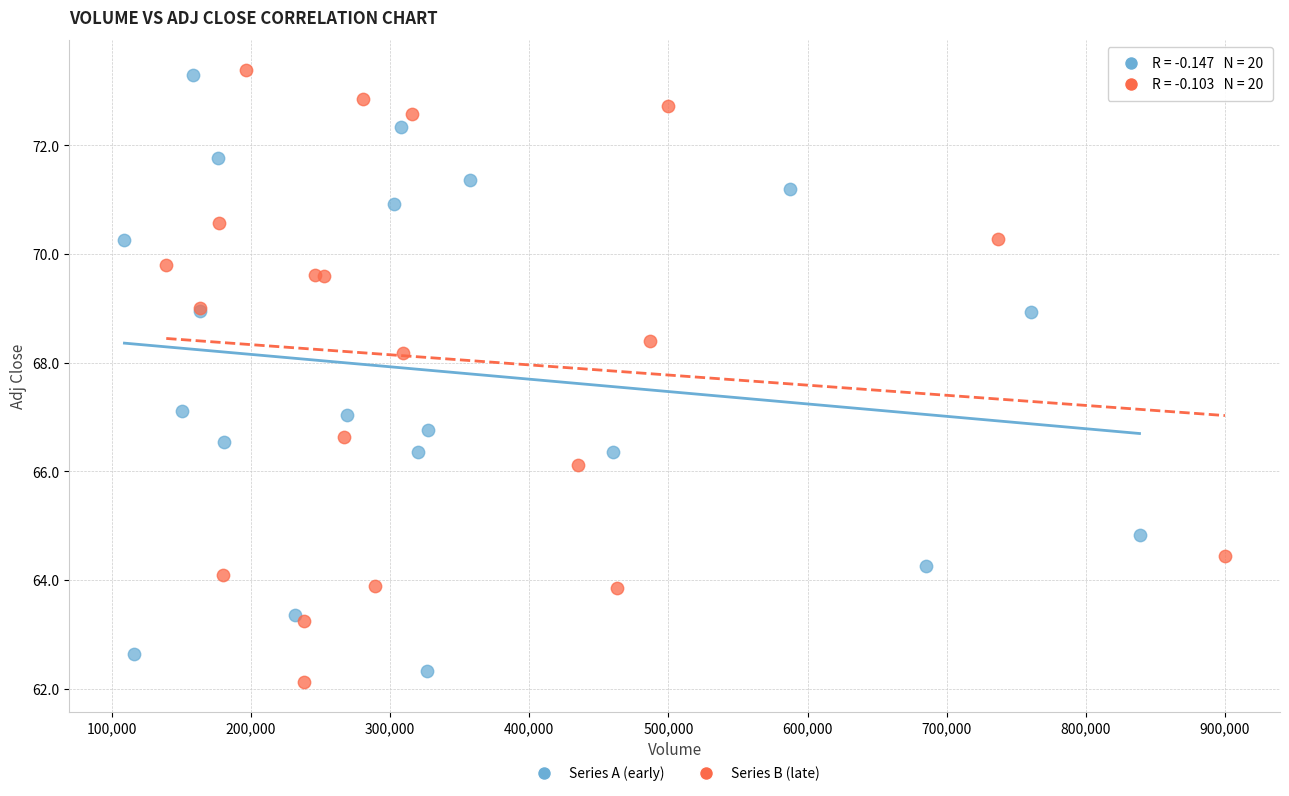

Which series contains the lowest Y value?

Series B (late)